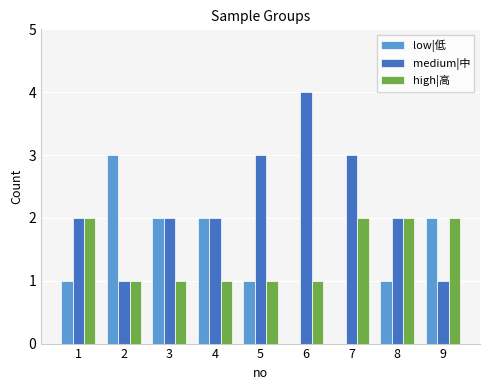

What is the average value of the medium|中 series?

2